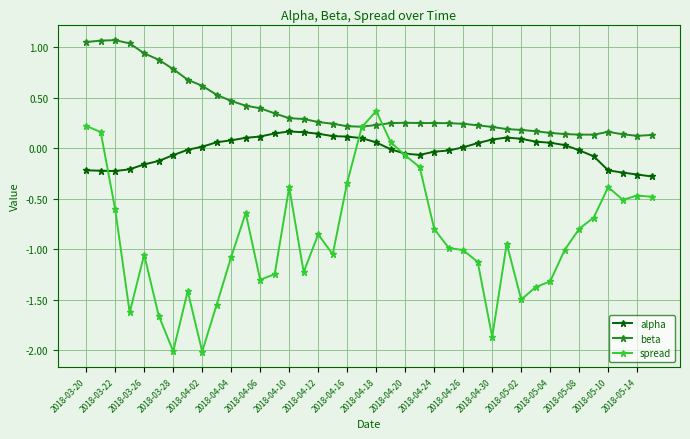

True or false: beta and alpha intersect in this chart.

False